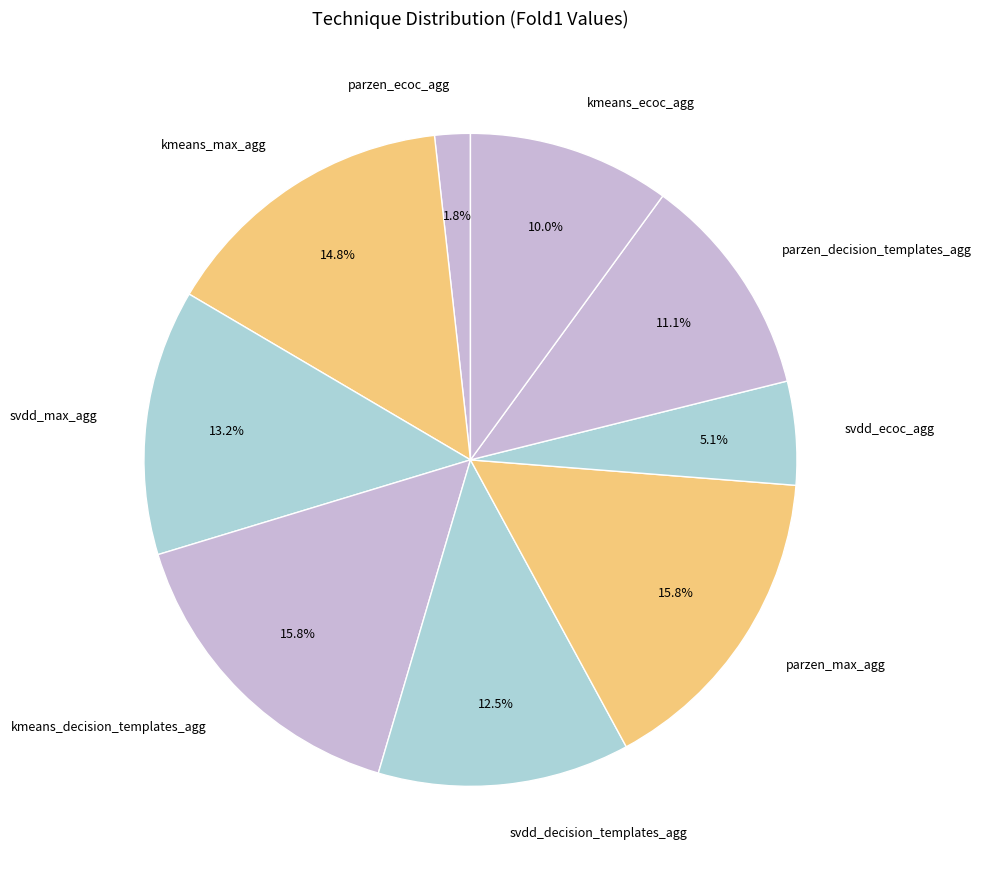

Which has a higher value, kmeans_max_agg or svdd_ecoc_agg?

kmeans_max_agg